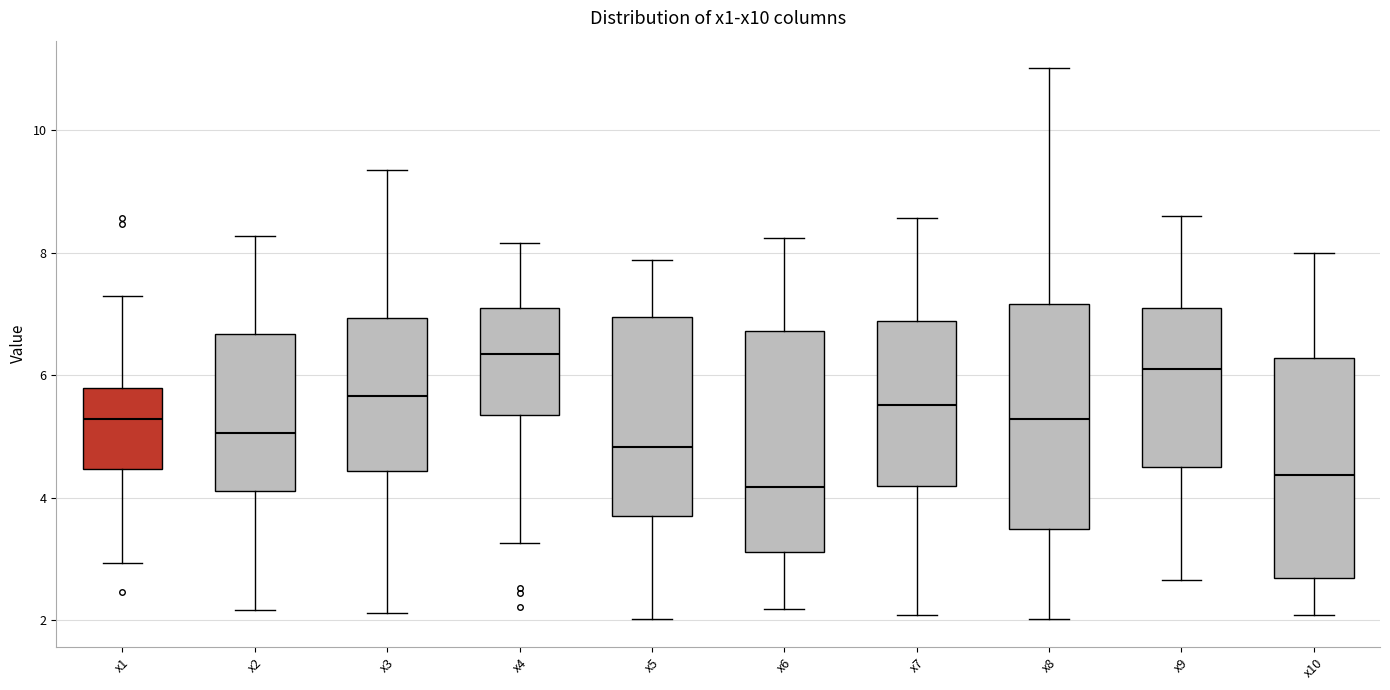

Reading left to right, transcribe this box plot: for each box, give where its median line is, the range the box spans, and where its two whiskers end, as read against the y-axis. The values are not printed on the chart, so give them approximately, as read against the axis.

x1: median 5.2, box 4.4 to 5.8, whiskers 3.0 to 7.2
x2: median 5.0, box 4.0 to 6.6, whiskers 2.2 to 8.2
x3: median 5.6, box 4.4 to 7.0, whiskers 2.2 to 9.4
x4: median 6.4, box 5.4 to 7.0, whiskers 3.2 to 8.2
x5: median 4.8, box 3.6 to 7.0, whiskers 2.0 to 7.8
x6: median 4.2, box 3.2 to 6.8, whiskers 2.2 to 8.2
x7: median 5.6, box 4.2 to 6.8, whiskers 2.0 to 8.6
x8: median 5.2, box 3.4 to 7.2, whiskers 2.0 to 11.0
x9: median 6.0, box 4.4 to 7.2, whiskers 2.6 to 8.6
x10: median 4.4, box 2.6 to 6.2, whiskers 2.0 to 8.0